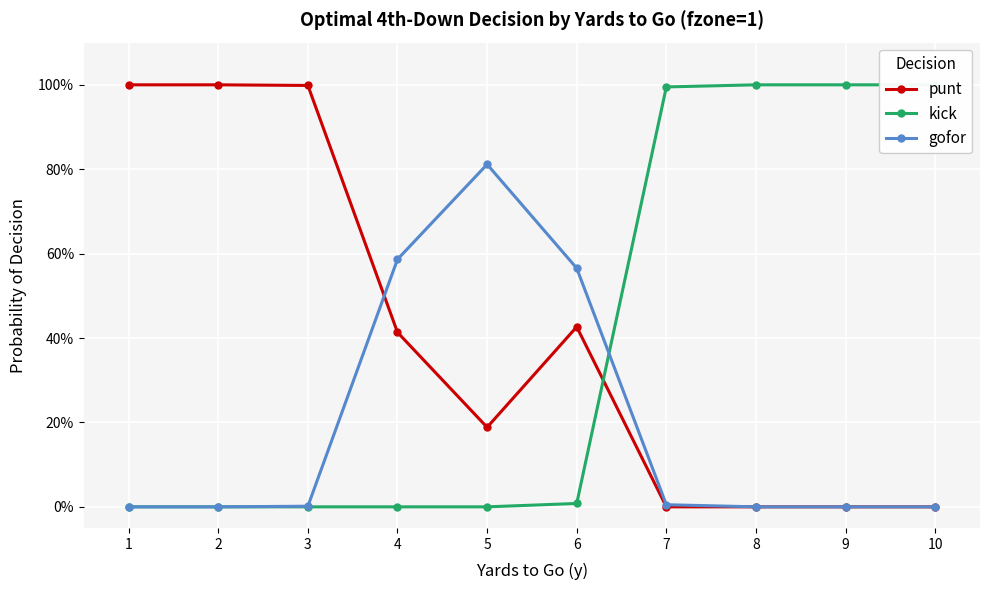

List the labels in order of gofor value, largest first.

5, 4, 6, 7, 3, 1, 2, 8, 9, 10